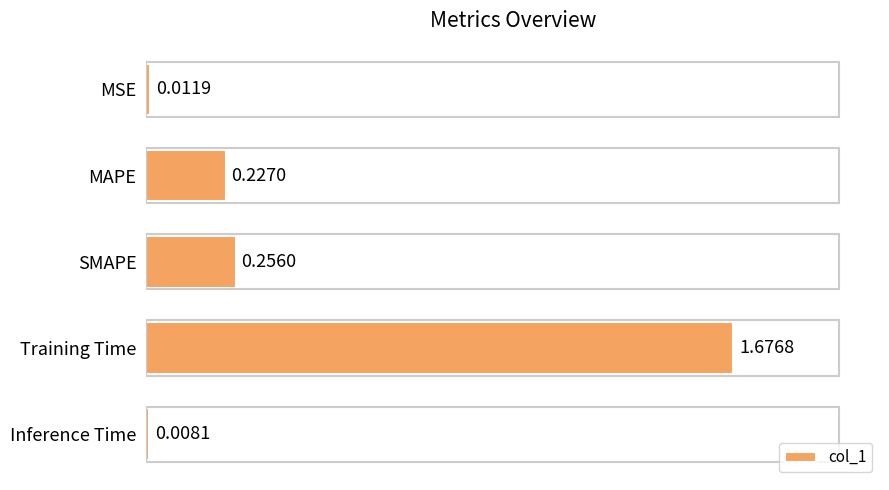

What is the average value?

0.4